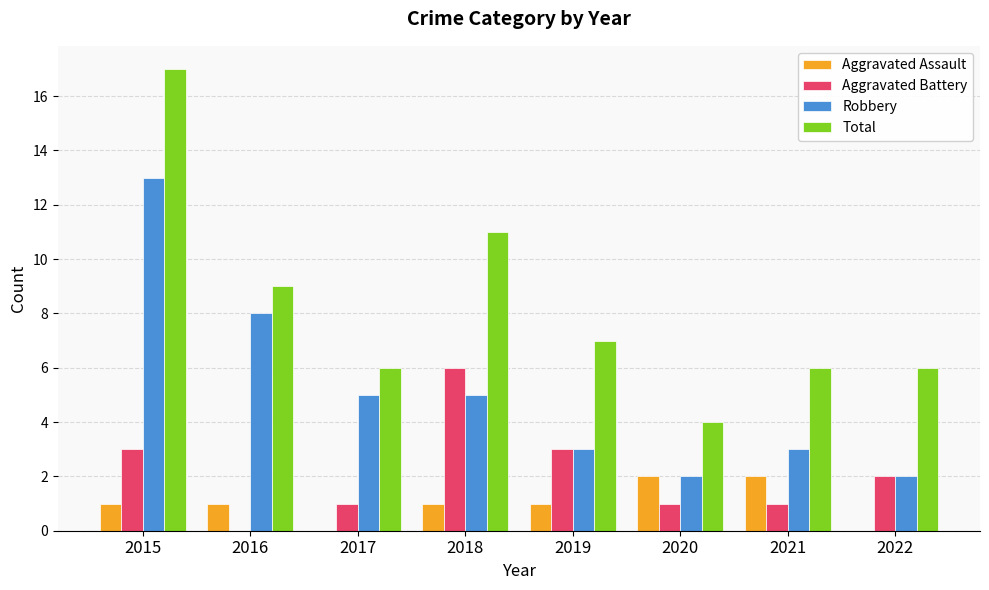

What is the difference between the Robbery values at 2017 and 2022?

3